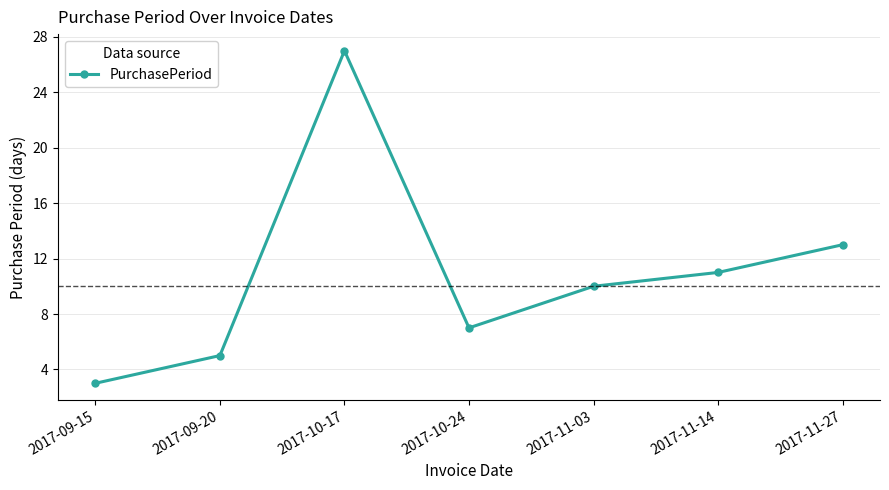

What is the average value?

11